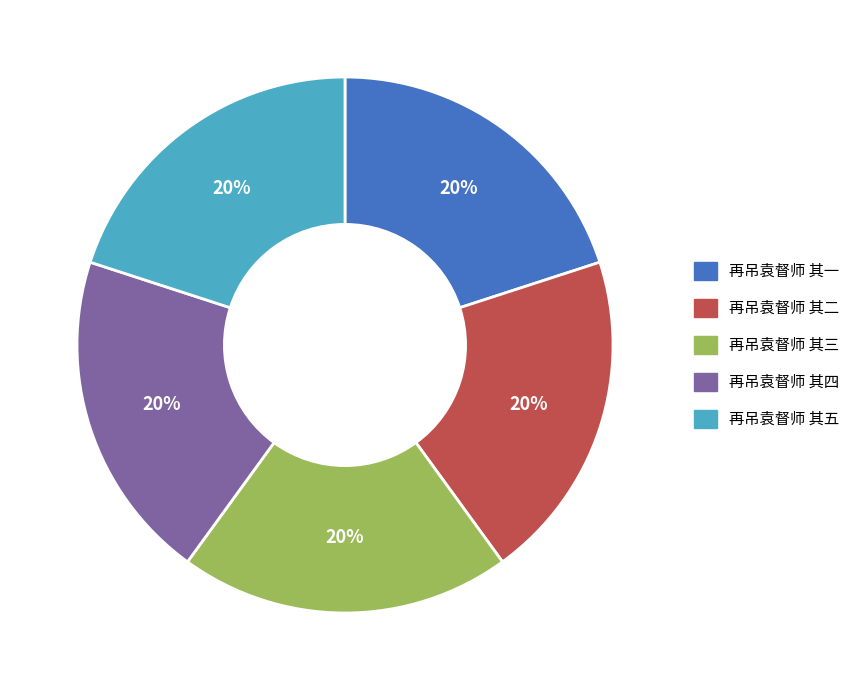

Do 再吊袁督师 其一 and 再吊袁督师 其二 together represent more than half of the pie?

No